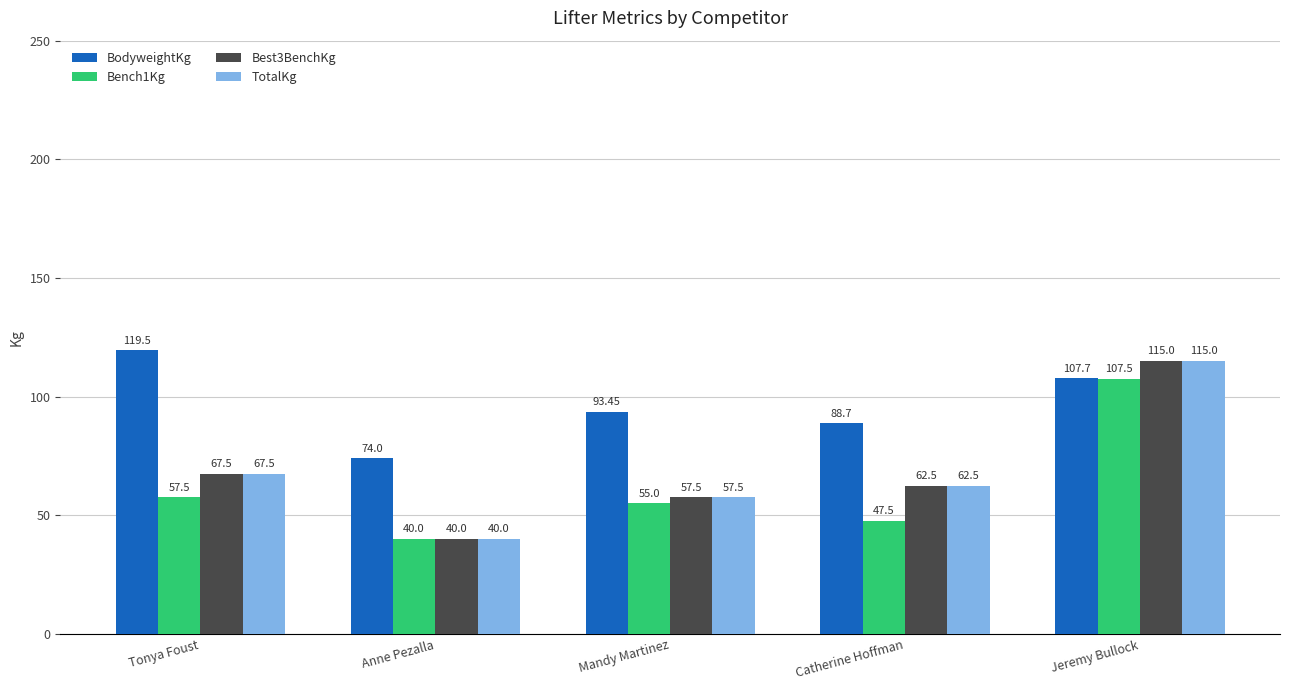

At which label does Bench1Kg reach its peak?

Jeremy Bullock